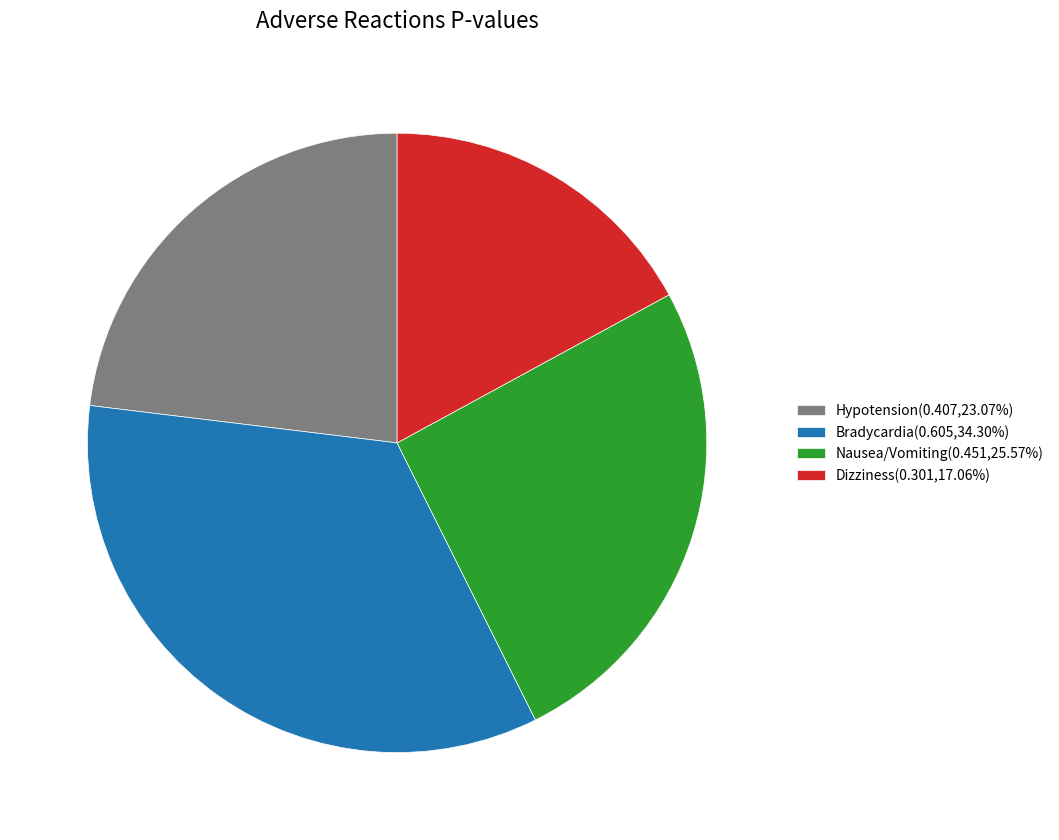

Does Bradycardia(0.605,34.30%) account for over 50% of the chart?

No